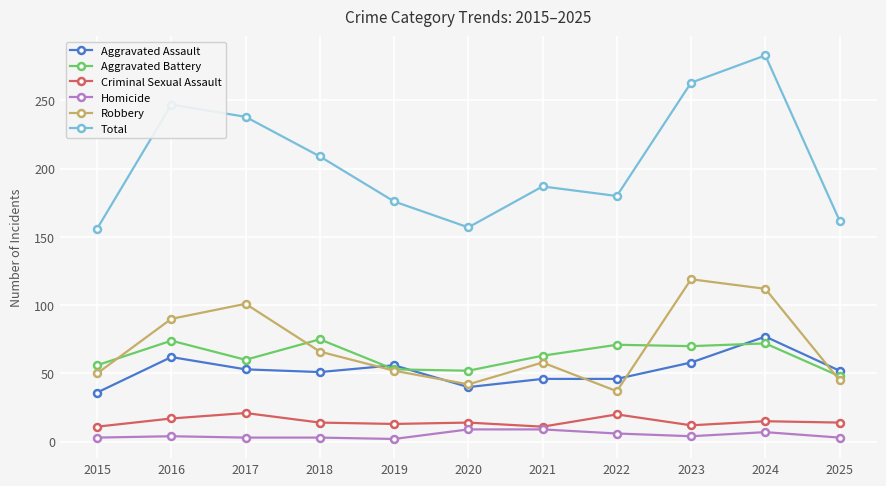

Is the value of Homicide at 2020 greater than the value of Robbery at 2023?

No